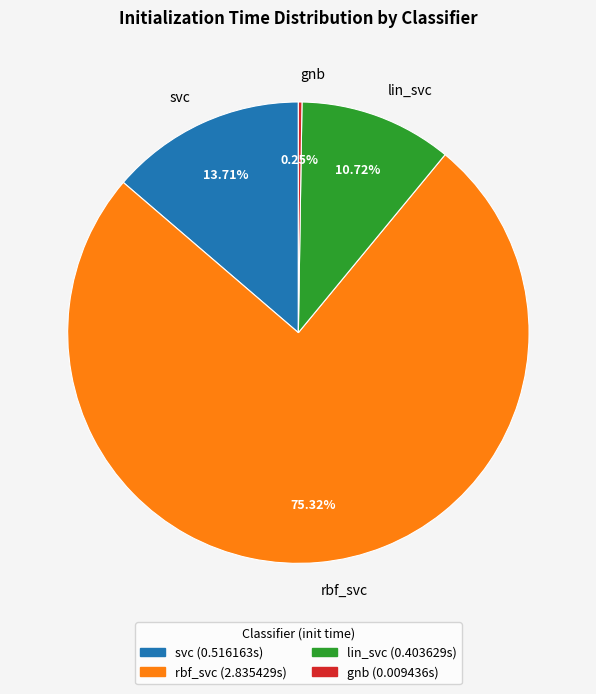

Is there any slice that represents more than half of the pie?

Yes